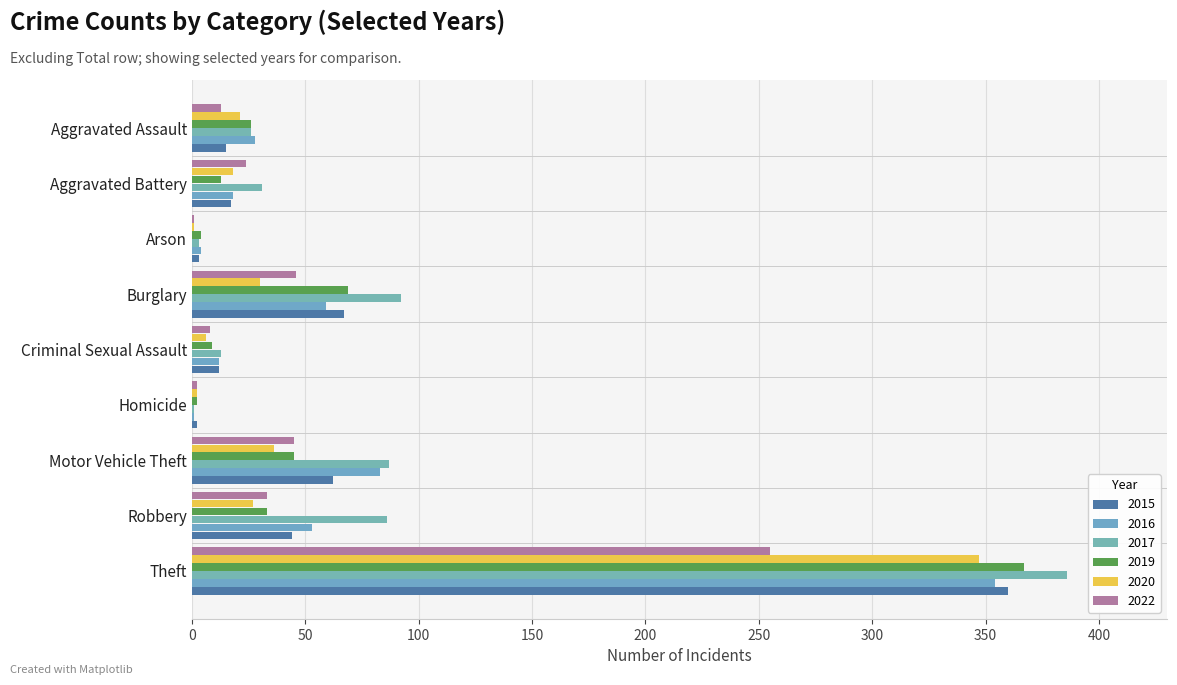

What is the minimum value shown in the chart?

1